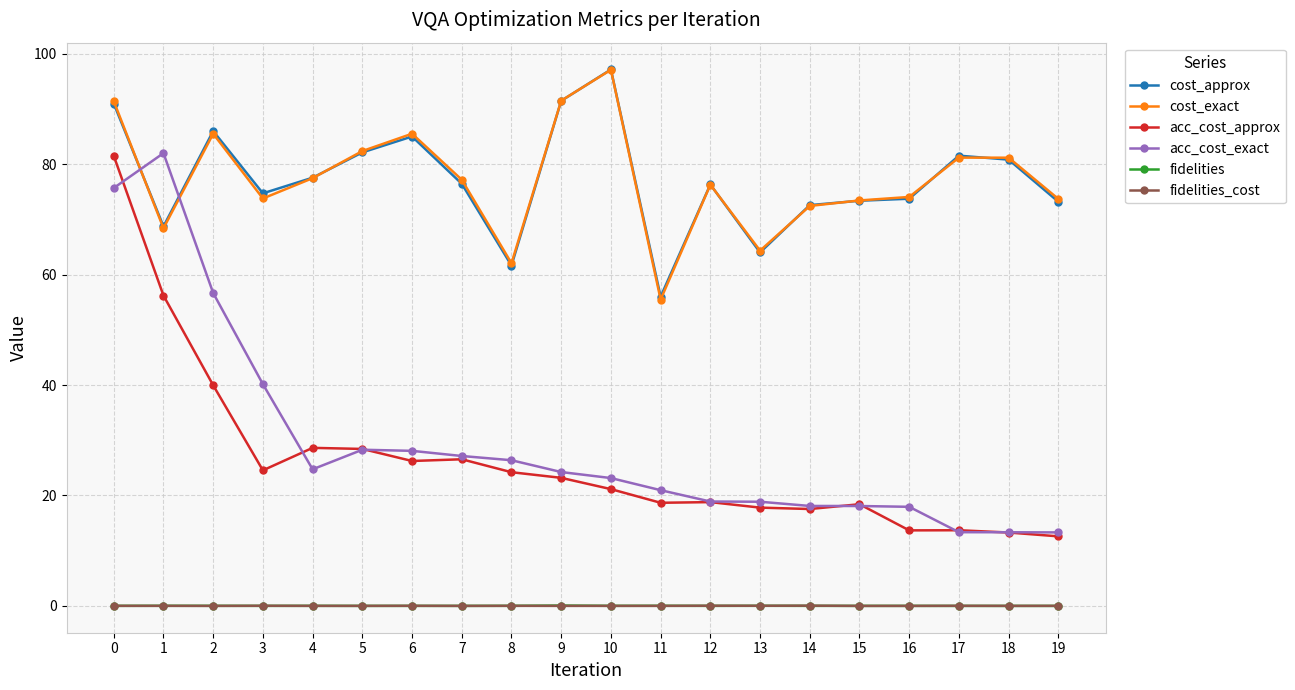

Is the value of acc_cost_approx at 17 greater than the value of fidelities_cost at 5?

Yes